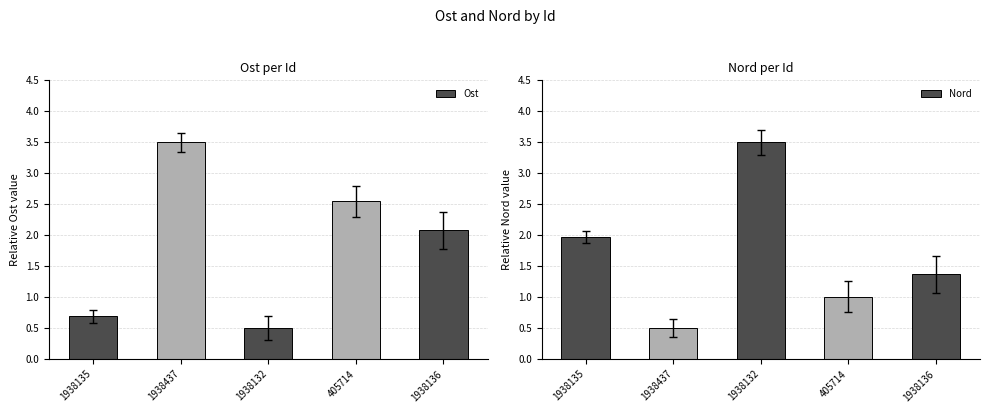

What is the sum of the Nord values at 1938136 and 405714?

2.4